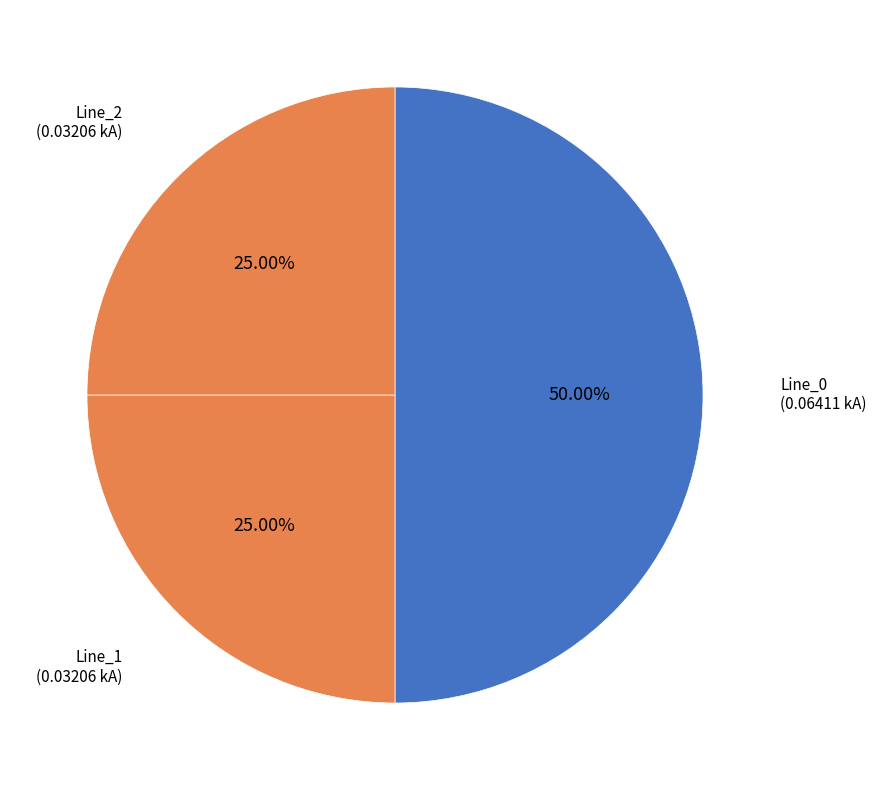

The Line_1 slice represents 20% of the pie. True or false?

False